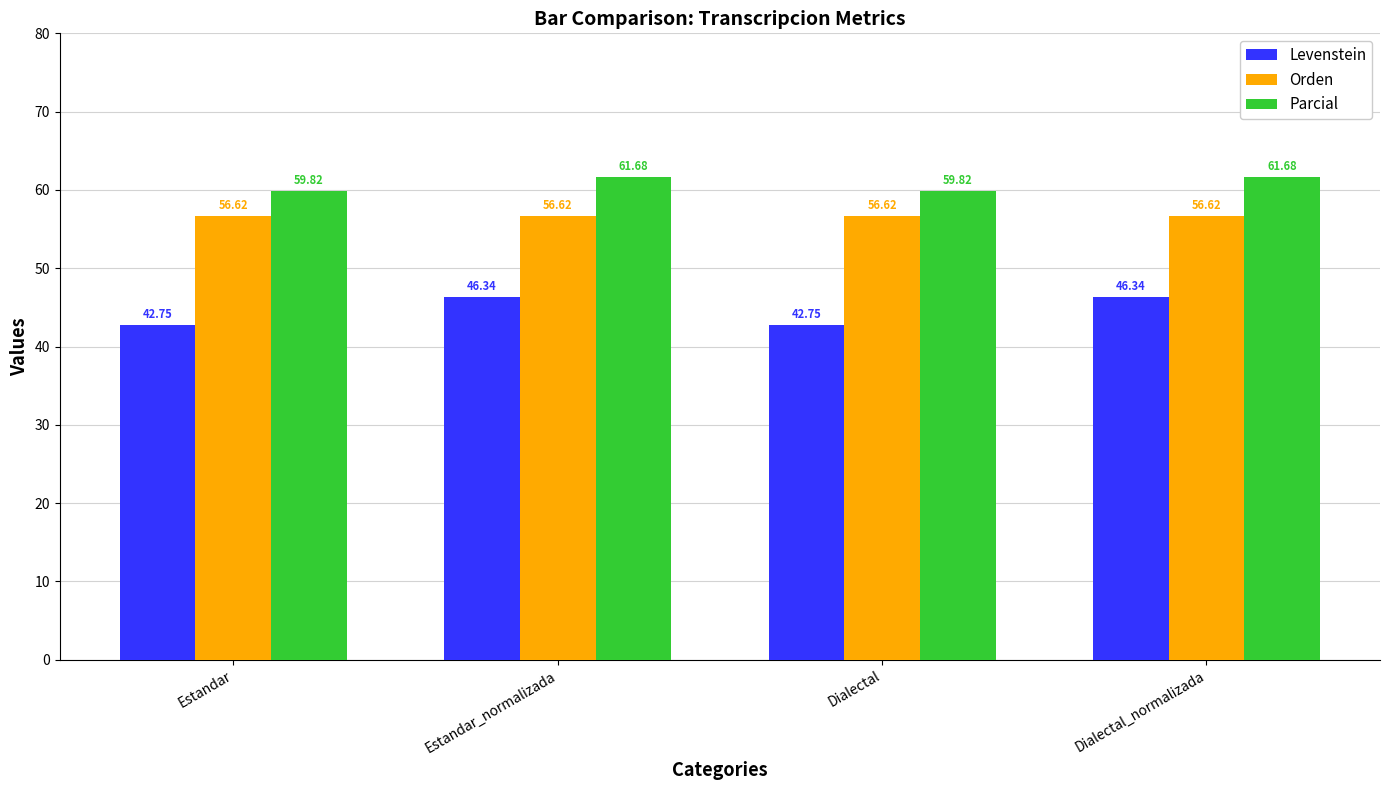

Are the bars horizontal?

No